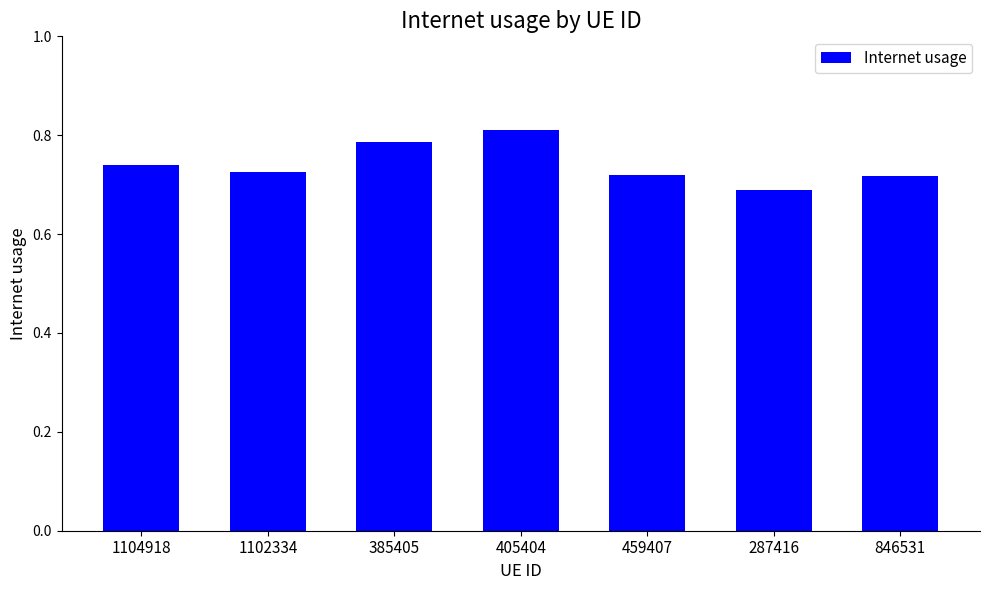

What is the label of the 5th bar from the left?

459407